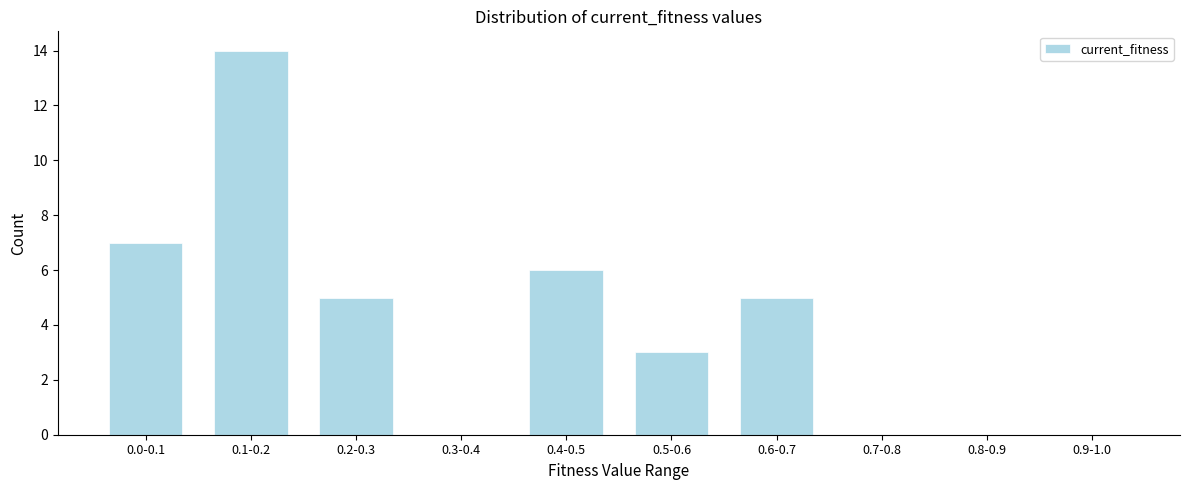

Reading right to left, transcribe all the data shown in this chart.

0.9-1.0=0	0.8-0.9=0	0.7-0.8=0	0.6-0.7=5	0.5-0.6=3	0.4-0.5=6	0.3-0.4=0	0.2-0.3=5	0.1-0.2=14	0.0-0.1=7